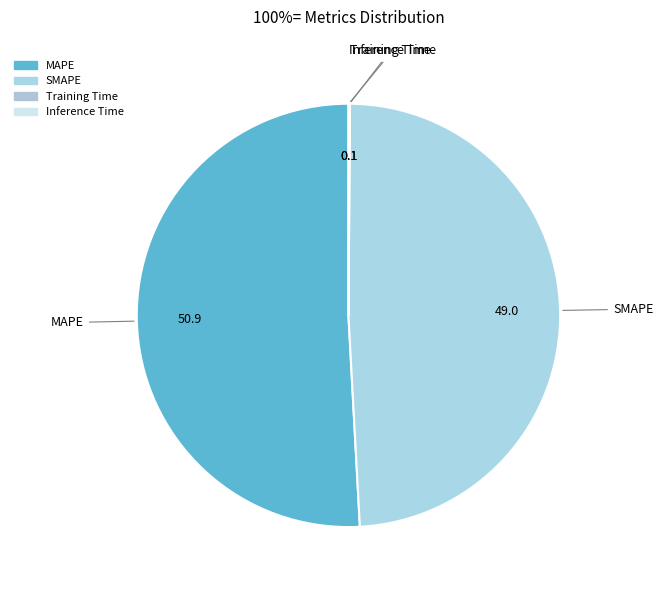

What is the largest slice in the pie chart?

MAPE